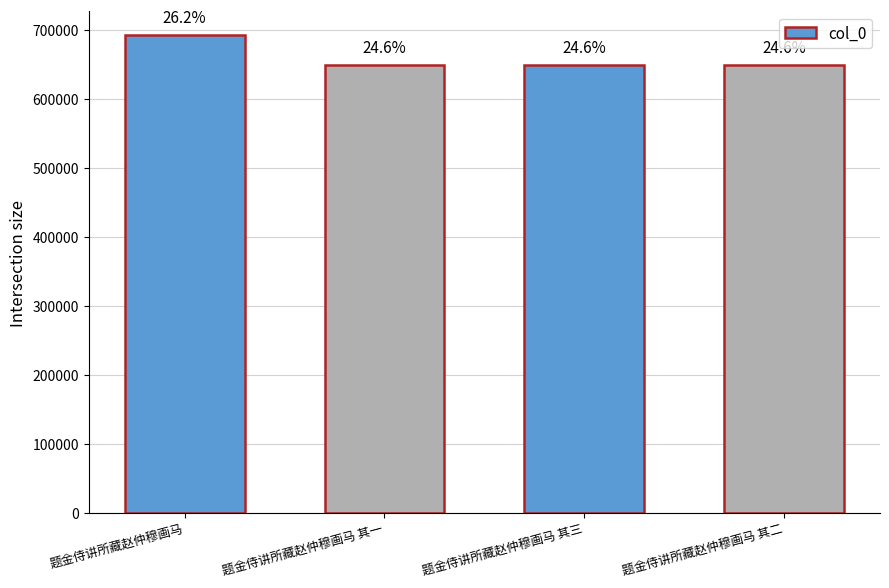

What is the difference between the maximum and minimum values?

43018